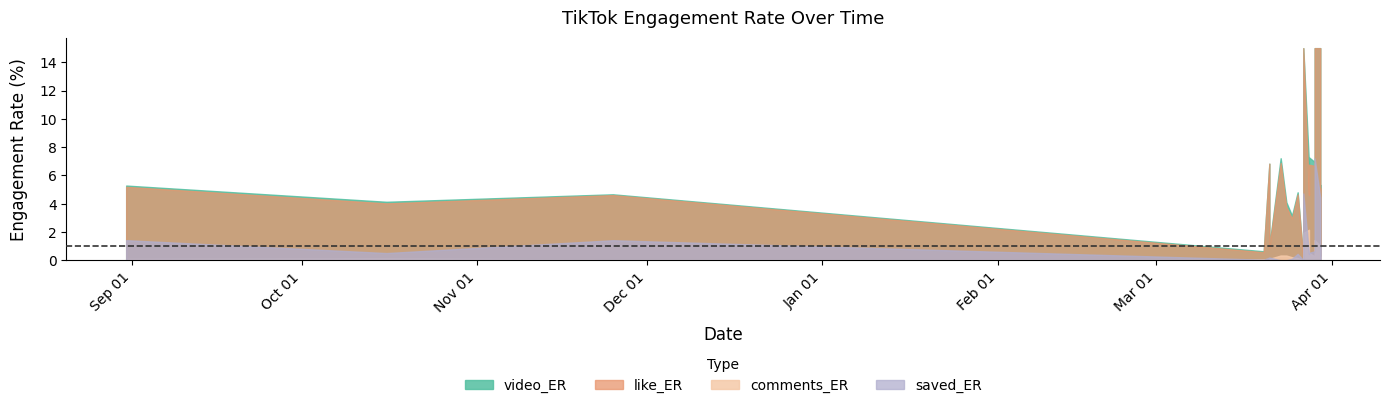

What are all the series names shown in the legend?

video_ER, like_ER, comments_ER, saved_ER